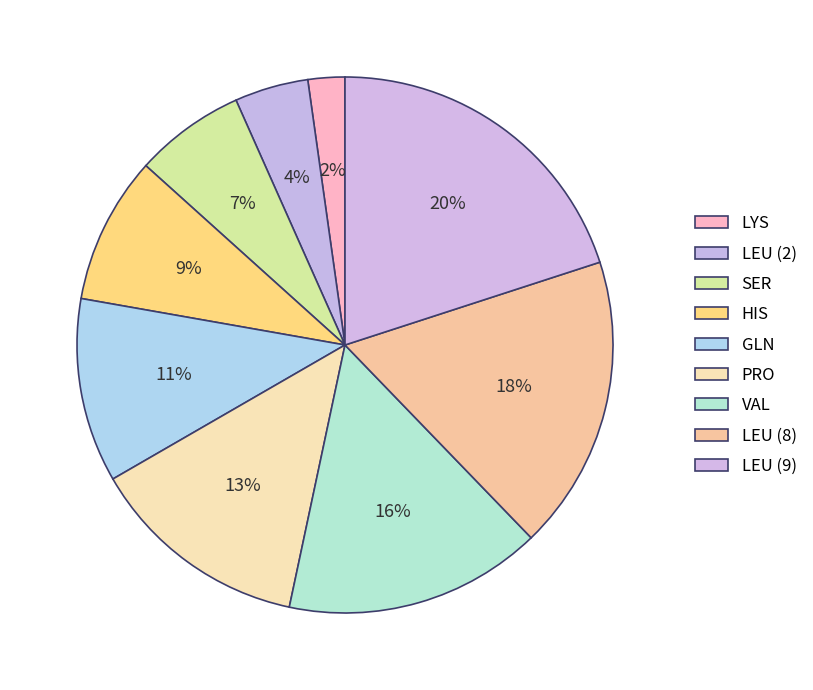

The PRO slice represents 13% of the pie. True or false?

True